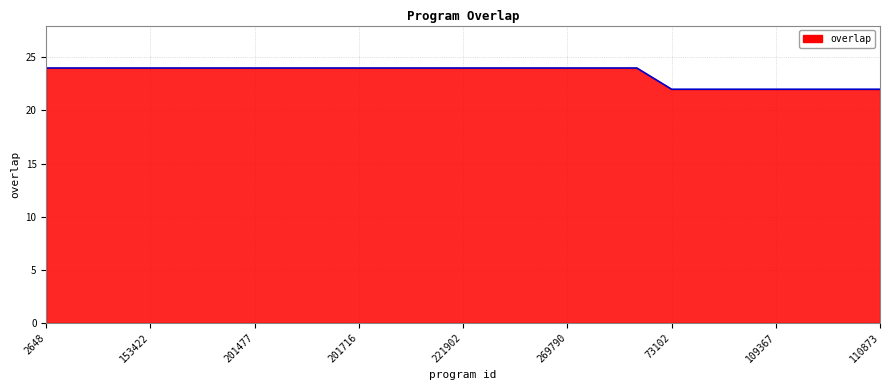

What is the smallest value displayed?

22